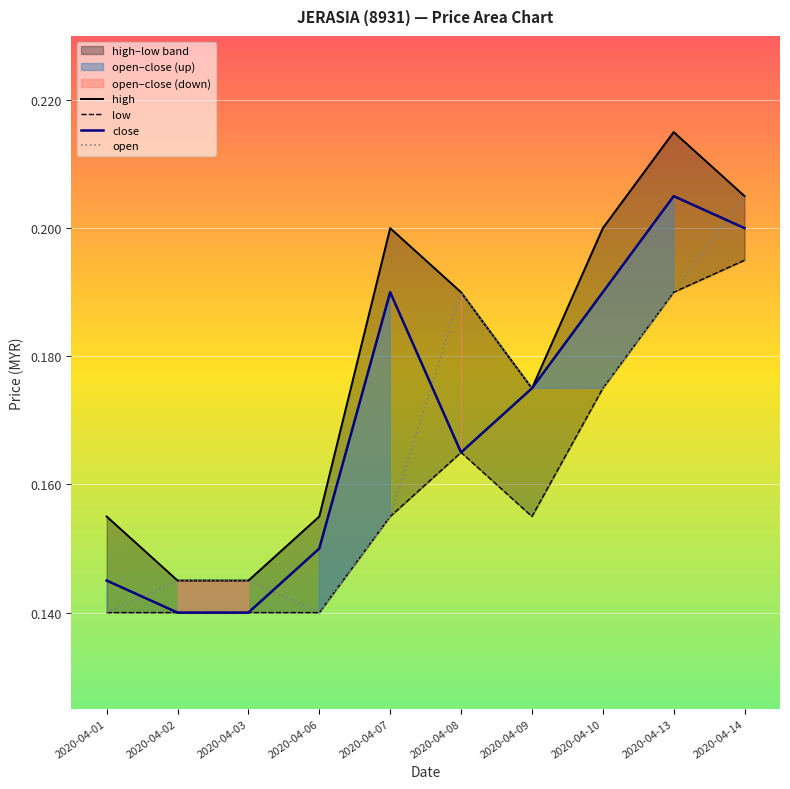

At which label is low closest to 0?

2020-04-01